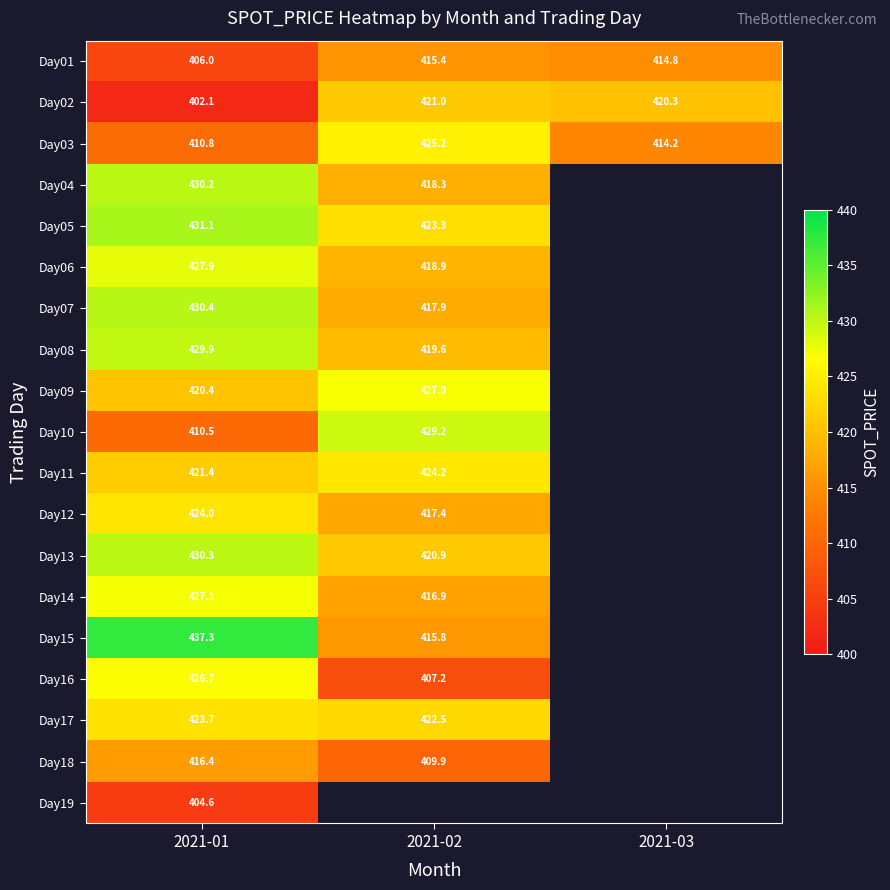

Rank the categories by Day12 value from highest to lowest.

2021-01, 2021-02, 2021-03